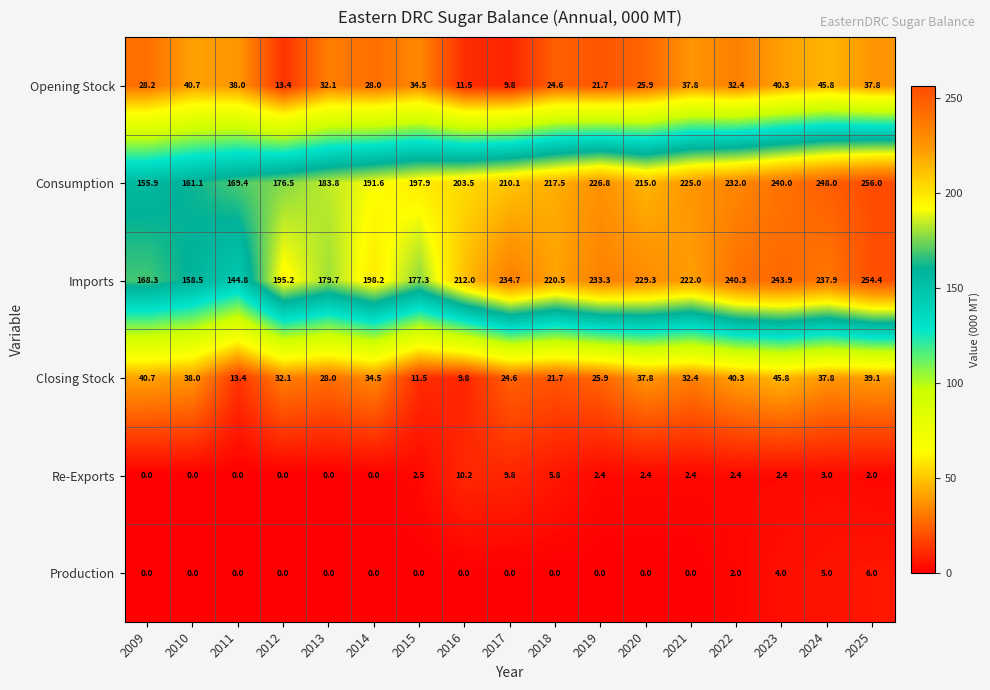

What is the average value of the Re-Exports series?

2.7